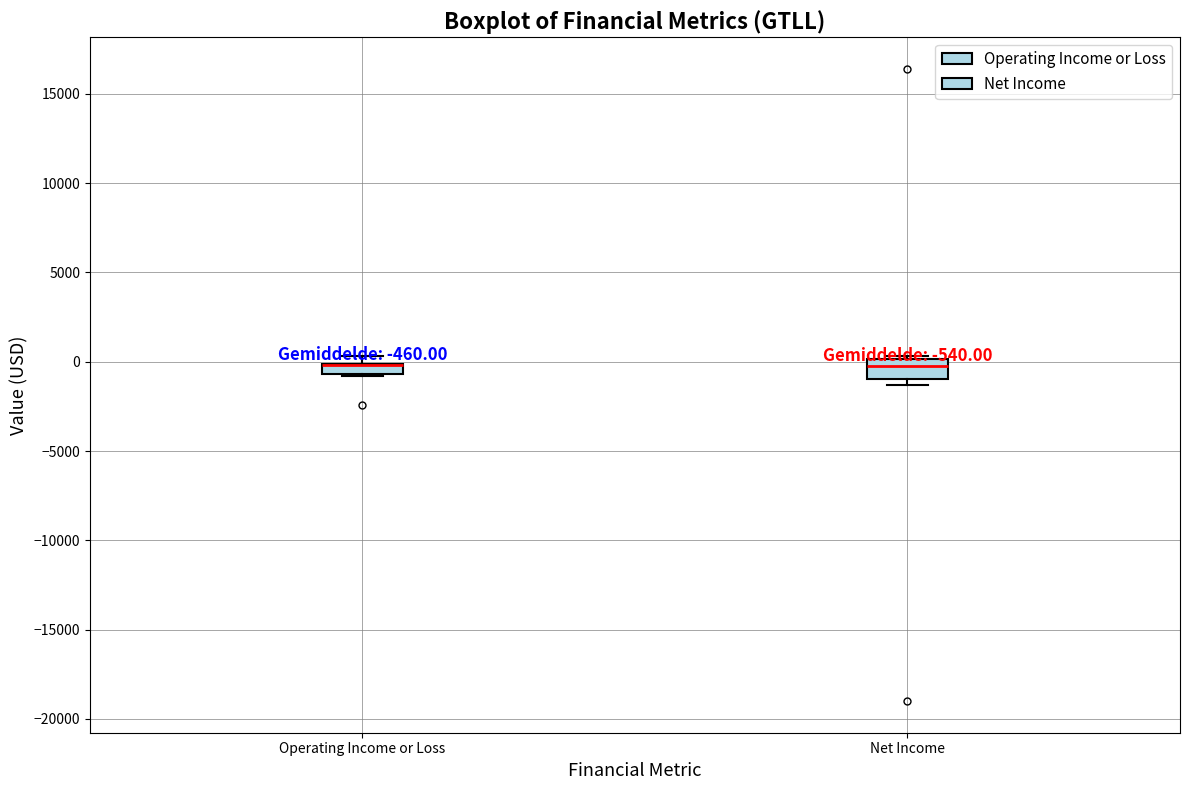

Comparing the boxes themselves (not the whiskers), which one is the tallest?

Net Income